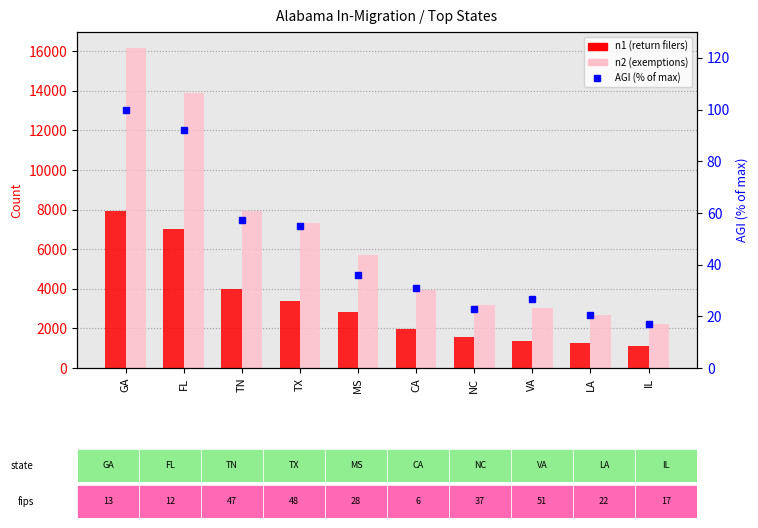

The n2 series shows 6841.7 at CA. True or false?

False